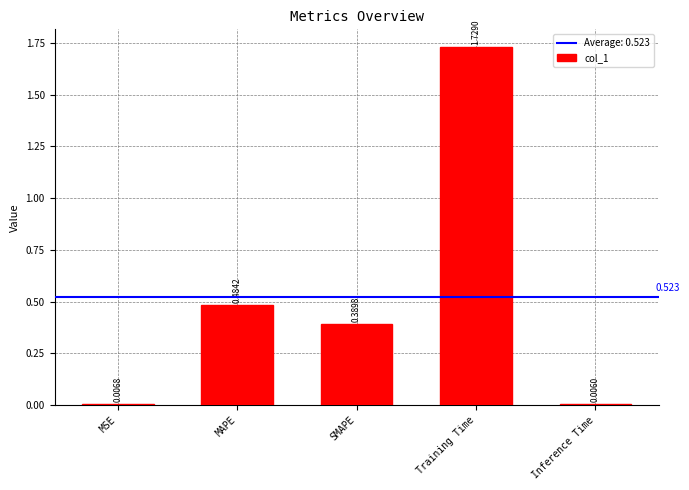

How many data points does each series have?

5